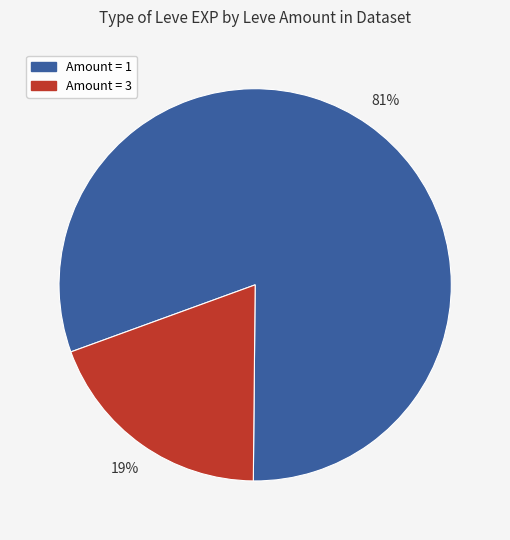

To the nearest percent, what is the average slice percentage?

50%